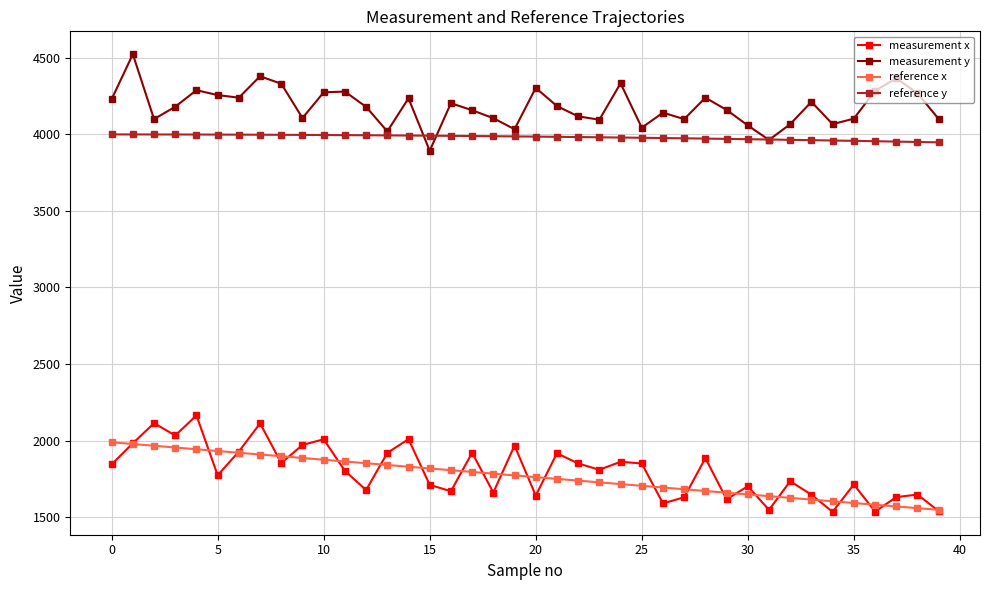

At how many categories does at least one series exceed 3435?

40